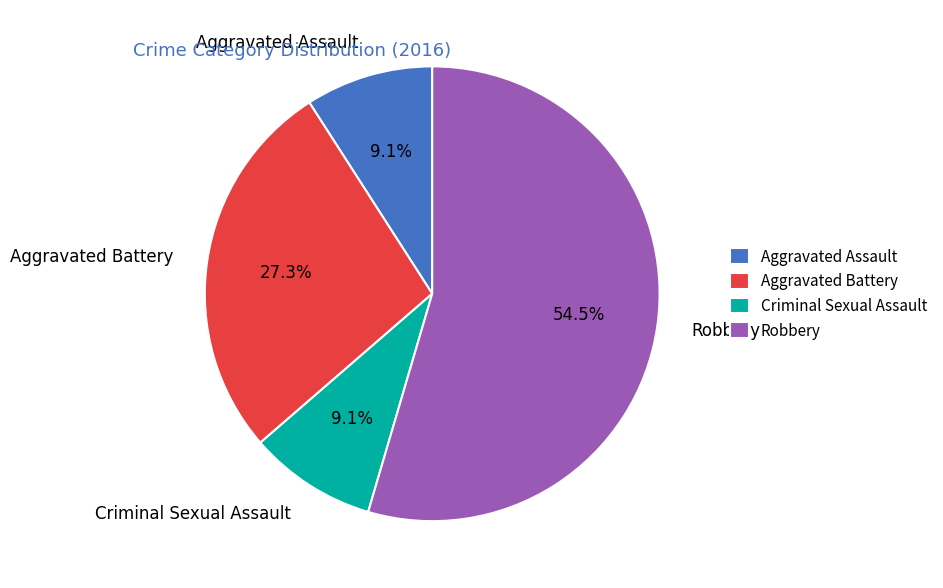

How many slices are in this pie chart?

4